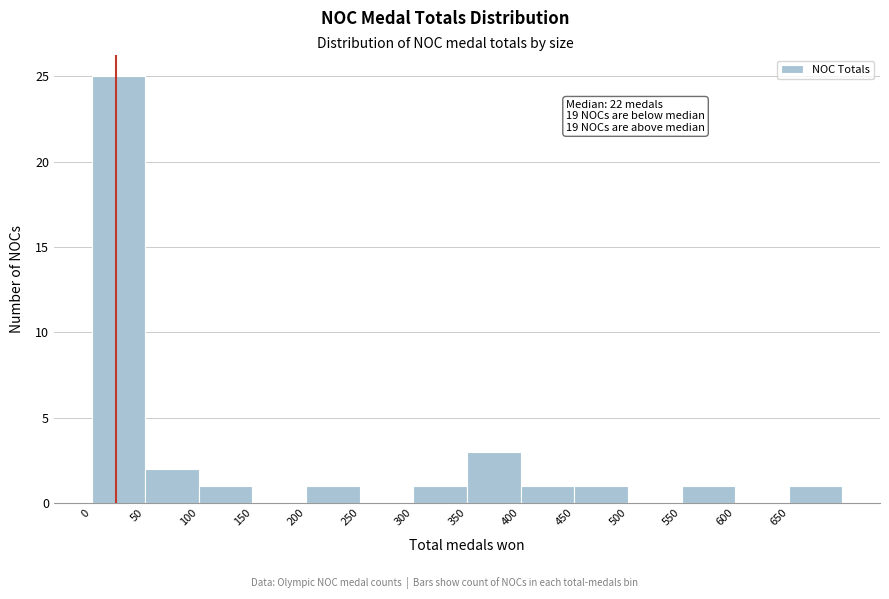

Over which range of the x-axis is the bar tallest?

0 to 50